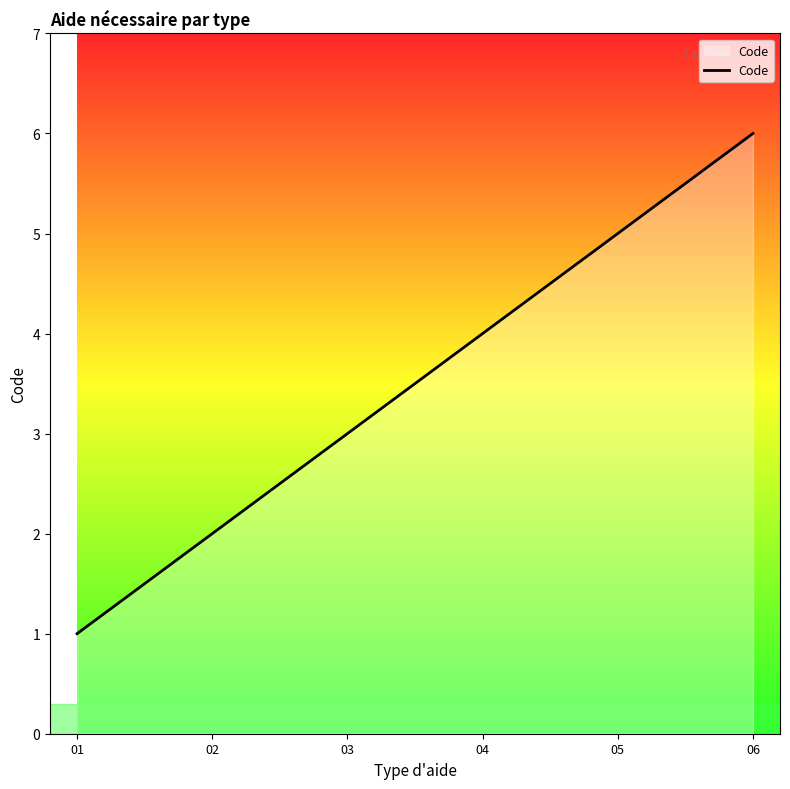

What is the greatest value displayed?

6